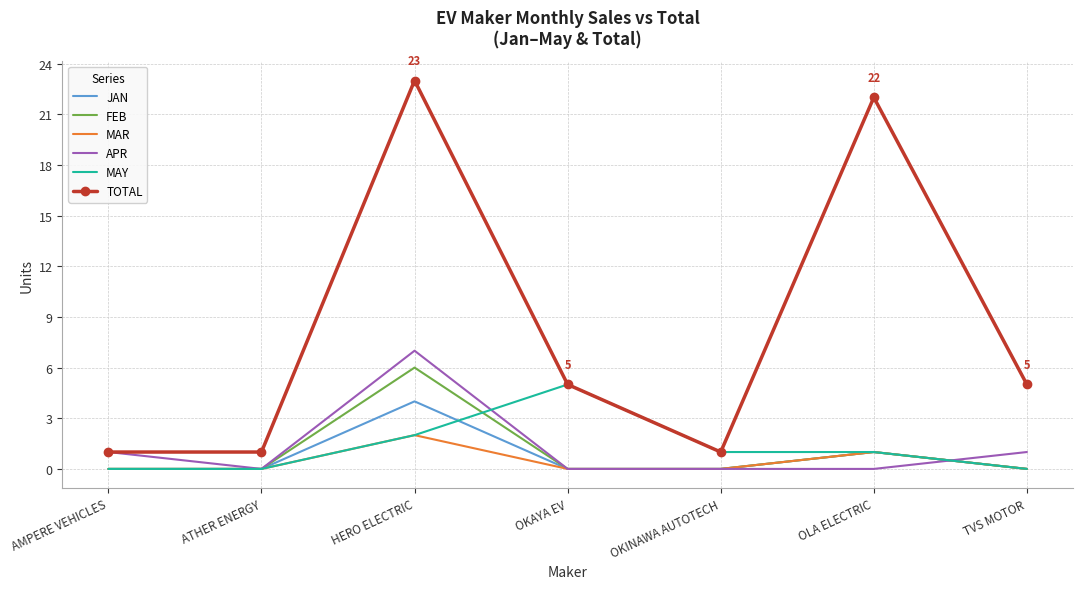

Which series has the largest total across all categories?

TOTAL